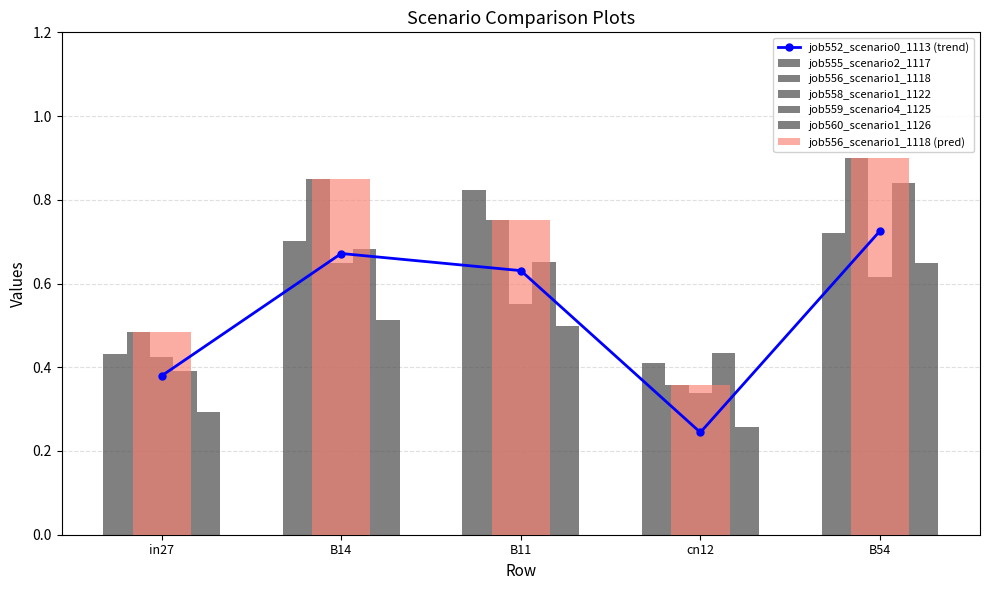

Rank the series by their maximum value, from lowest to highest.

job558_scenario1_1122, job560_scenario1_1126, job552_scenario0_1113 (trend), job555_scenario2_1117, job559_scenario4_1125, job556_scenario1_1118